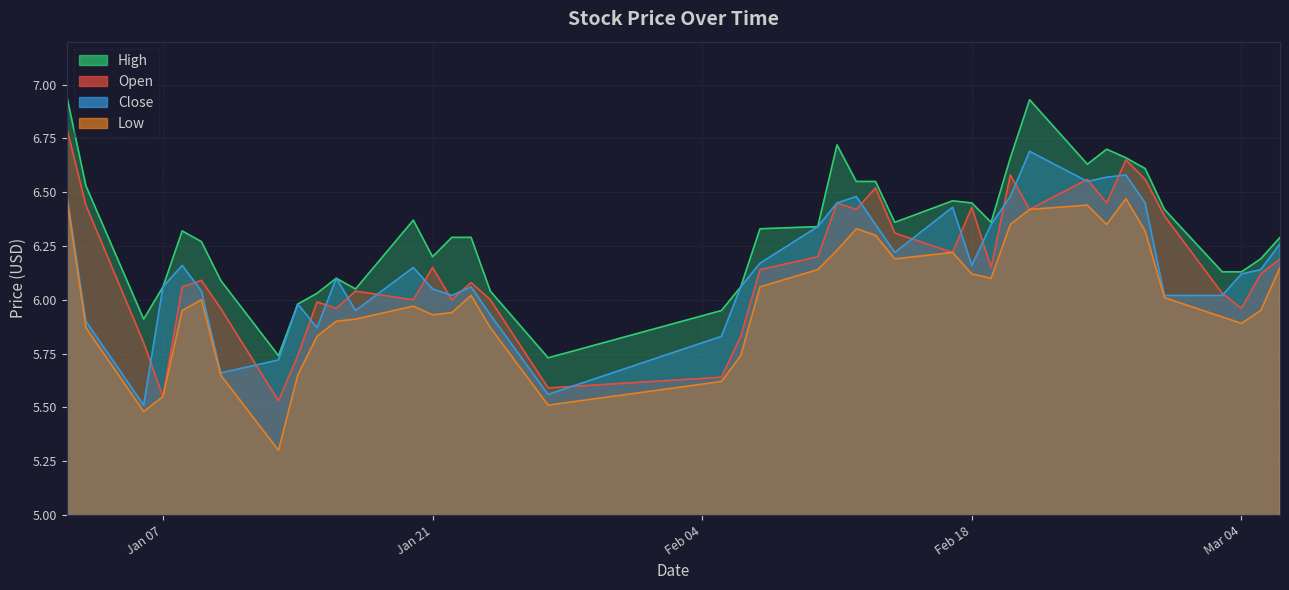

What is the difference between the highest and lowest values at 2025-01-17?

0.1